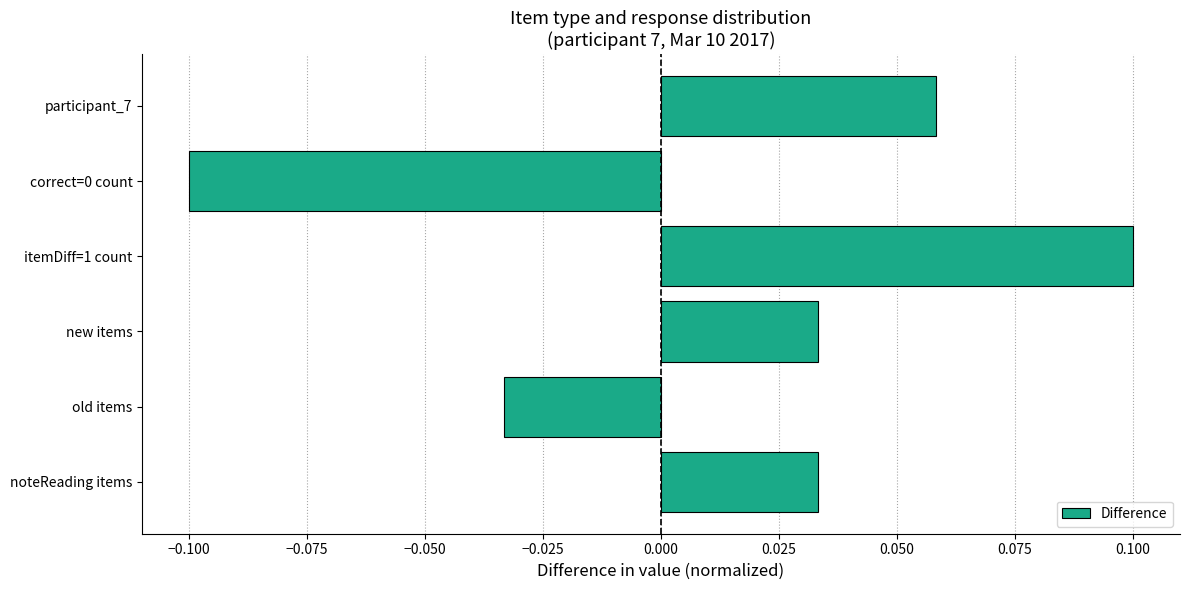

How many distinct data groups are displayed?

1